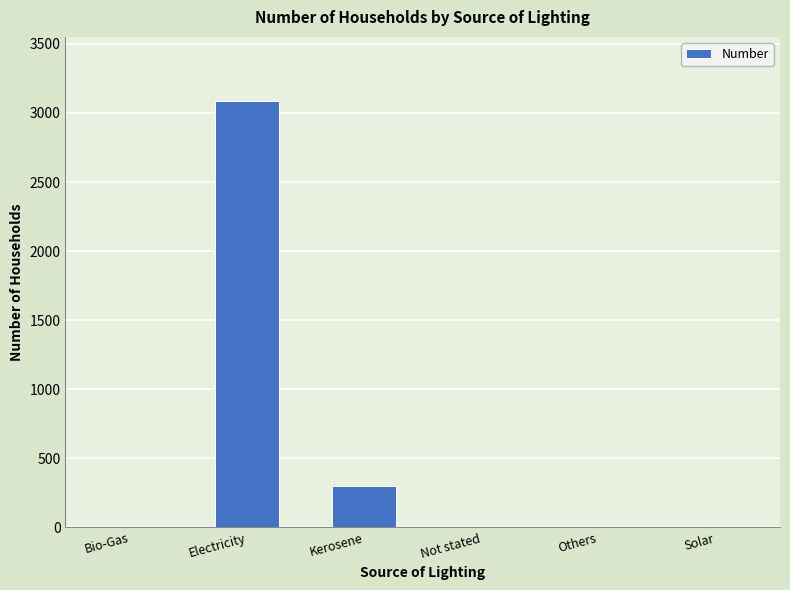

The value at Kerosene is 413. True or false?

False